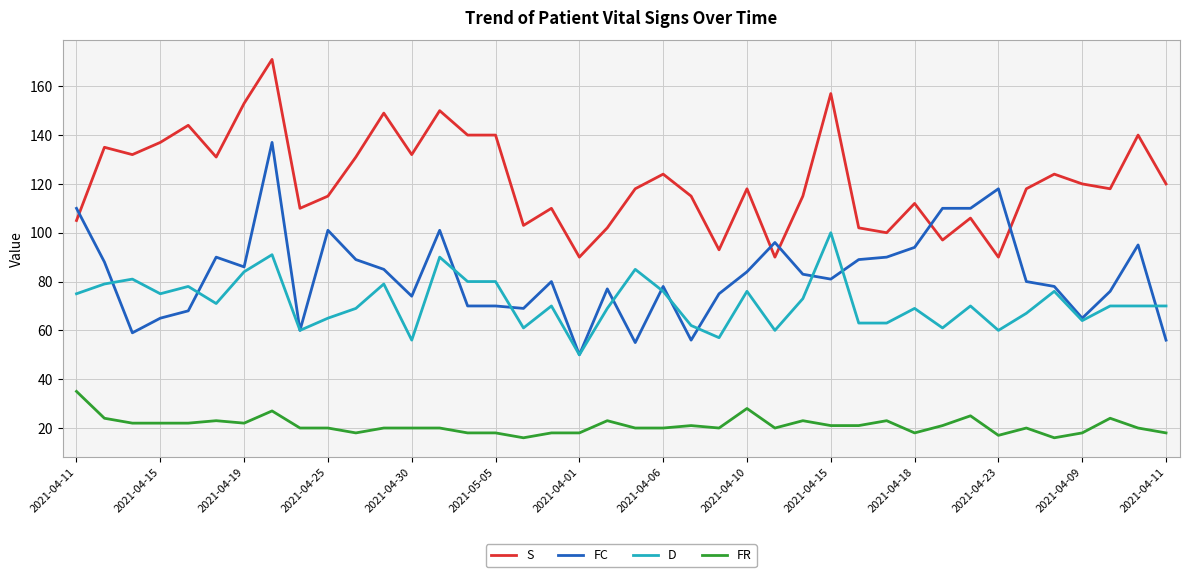

How many times do FC and S cross each other?

5